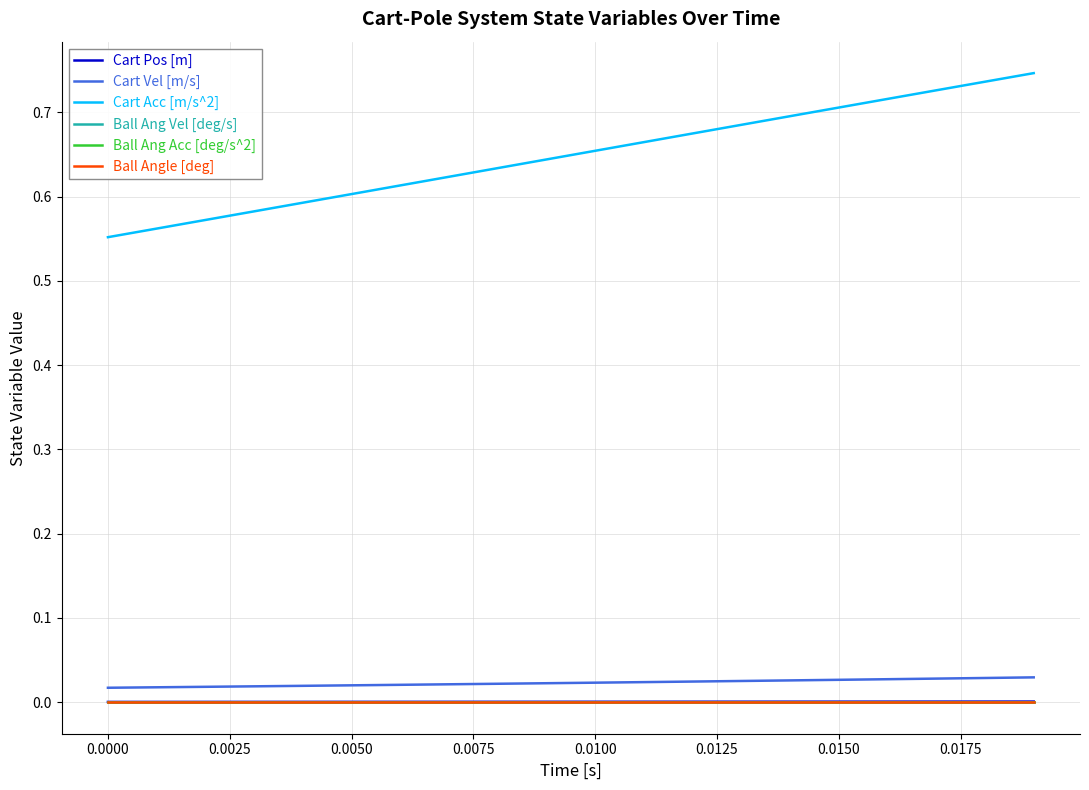

True or false: Cart Acc [m/s^2] and Ball Ang Vel [deg/s] cross at least once.

False